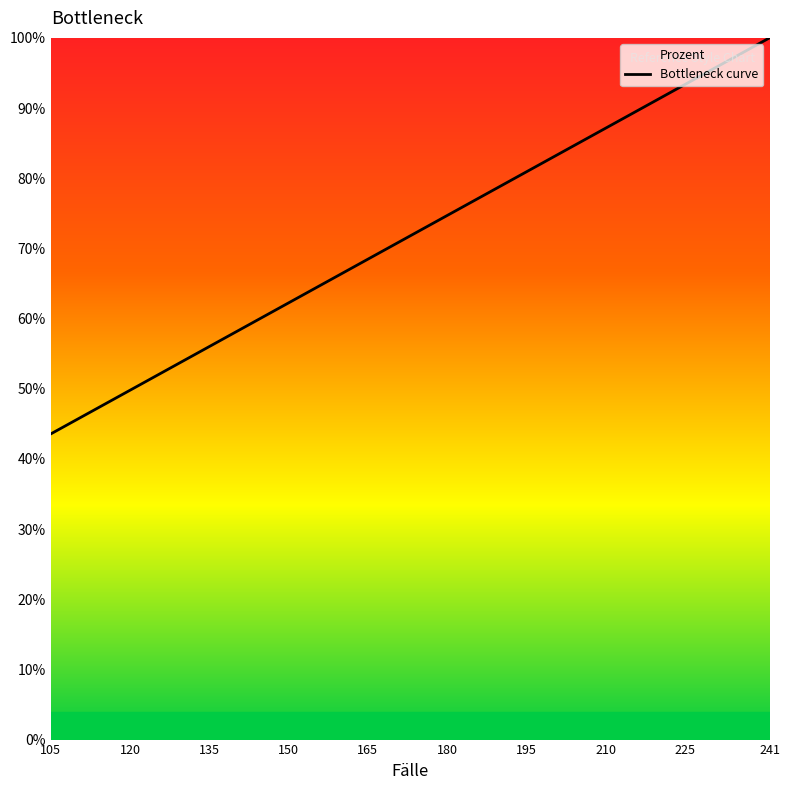

The value at 105 is 19.9. True or false?

False